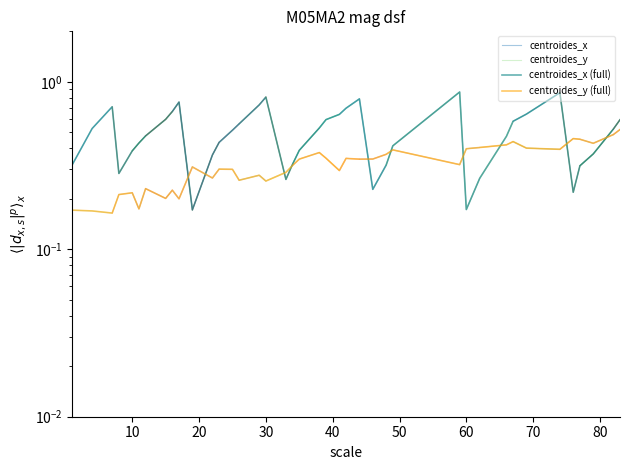

Is this an area chart (filled region under the line)?

No